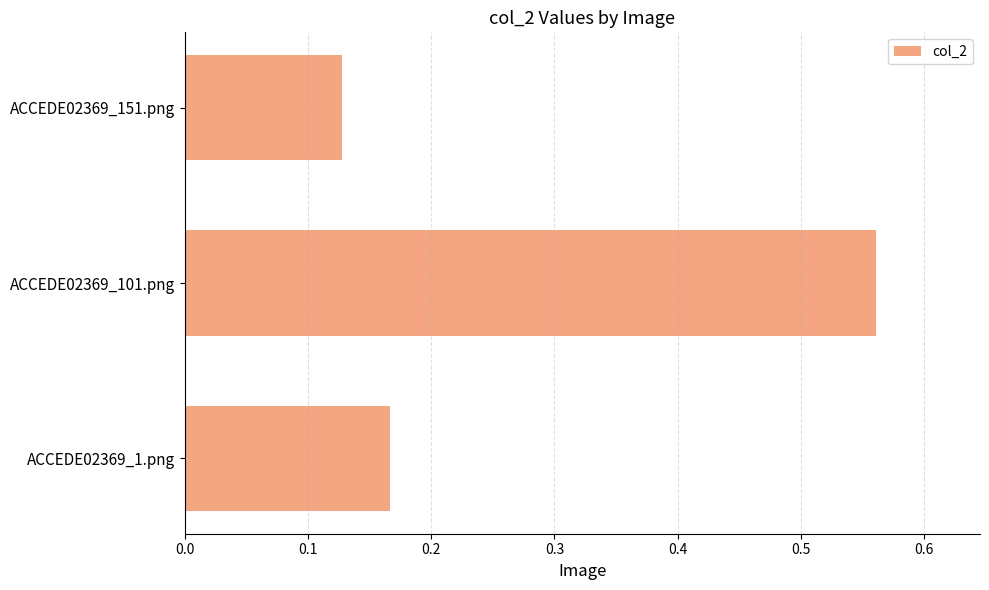

At which category does the chart reach its peak across all series?

ACCEDE02369_101.png